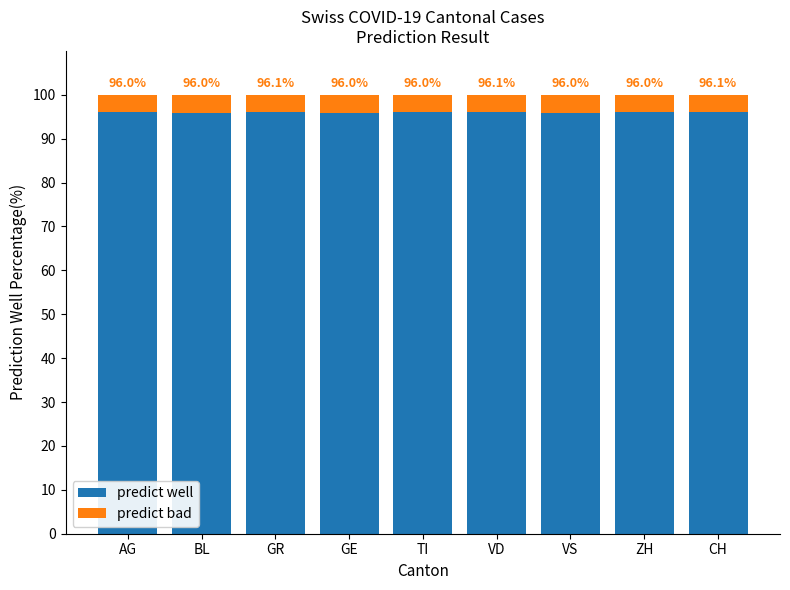

What is the total value across all series at VS?

100.0